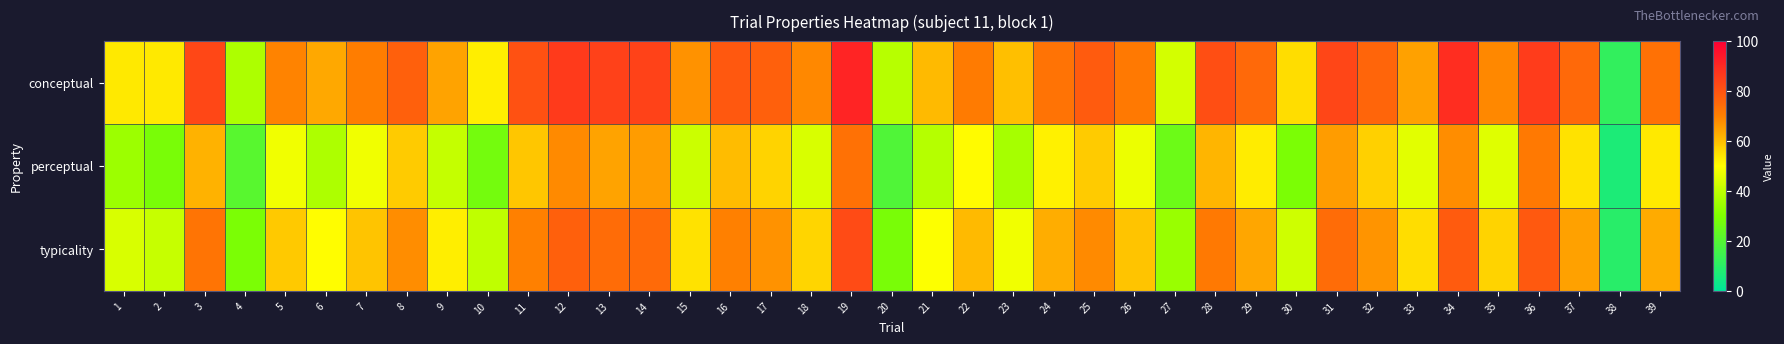

Which has a higher value, 25 or 9?

25